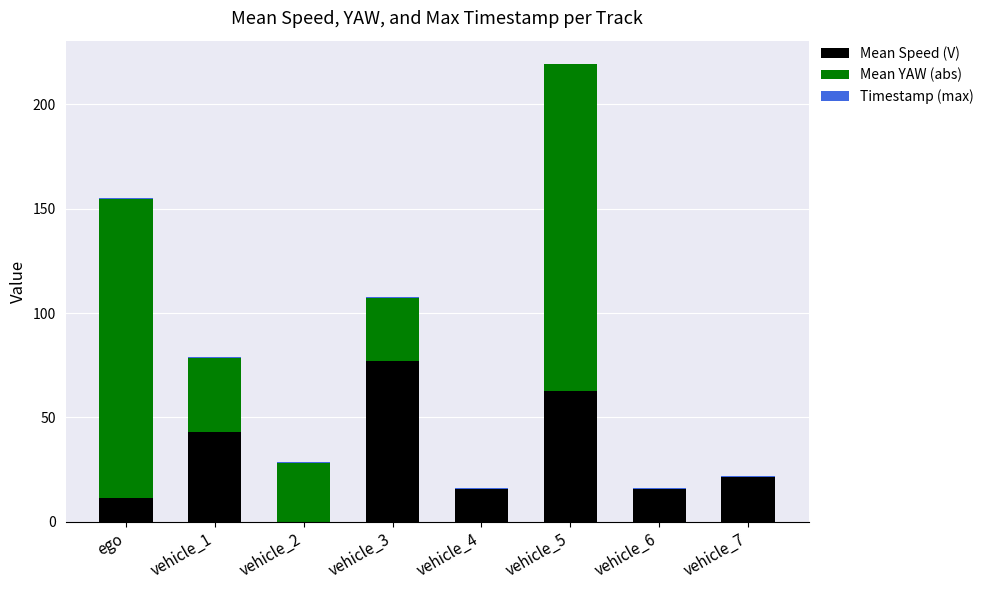

Rank the series at vehicle_6 from lowest to highest value.

Mean YAW (abs), Timestamp (max), Mean Speed (V)